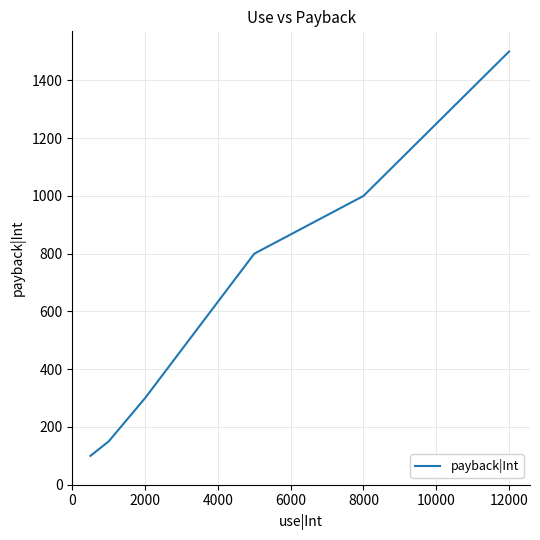

What is the maximum value shown in the chart?

1500